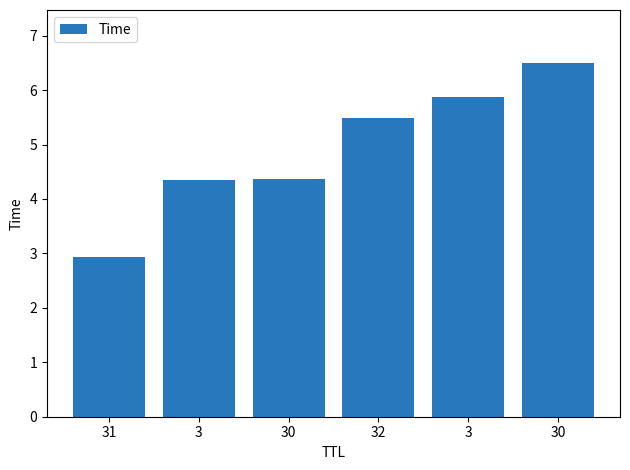

Between 30 and 30, which is larger?

30